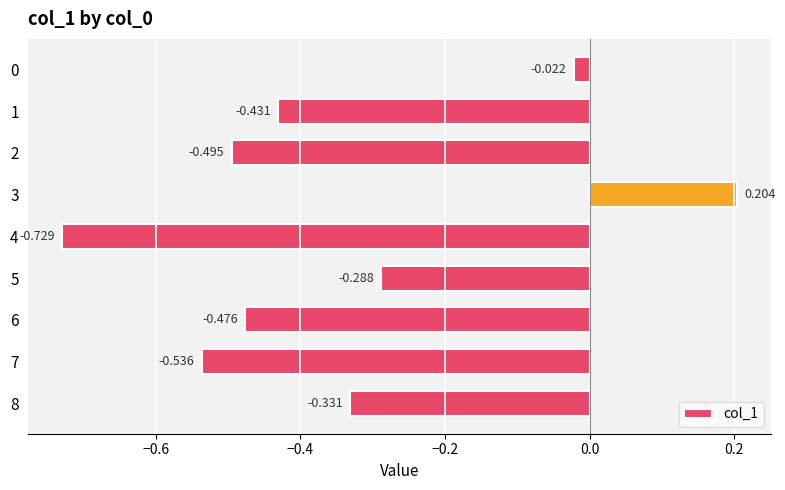

How many values are above zero?

1